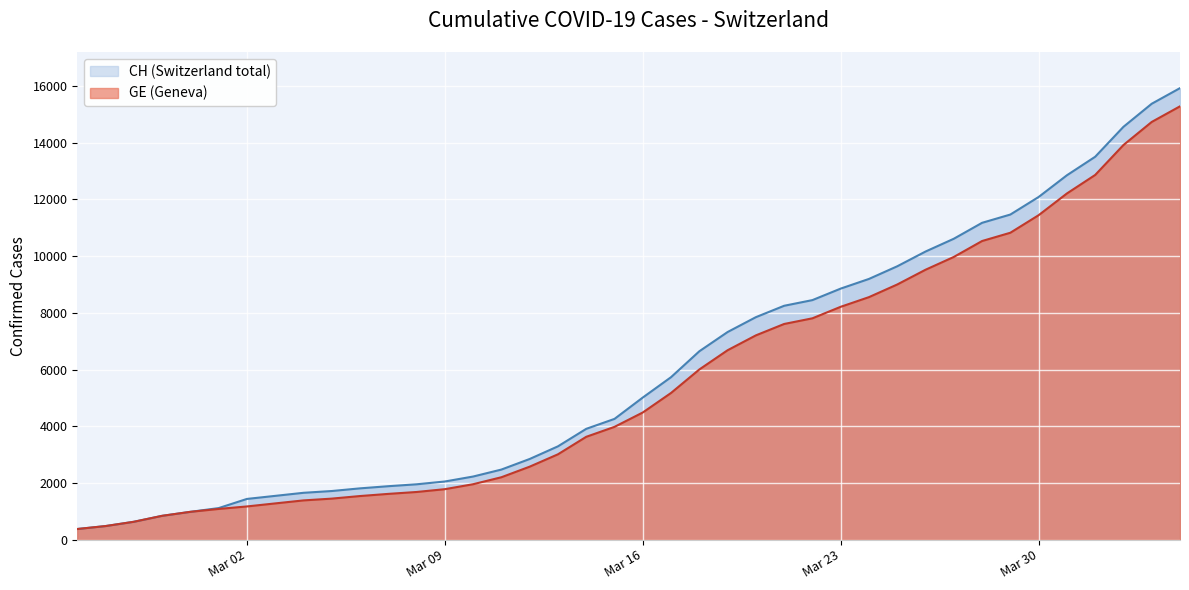

What is the average value of the CH series?

6053